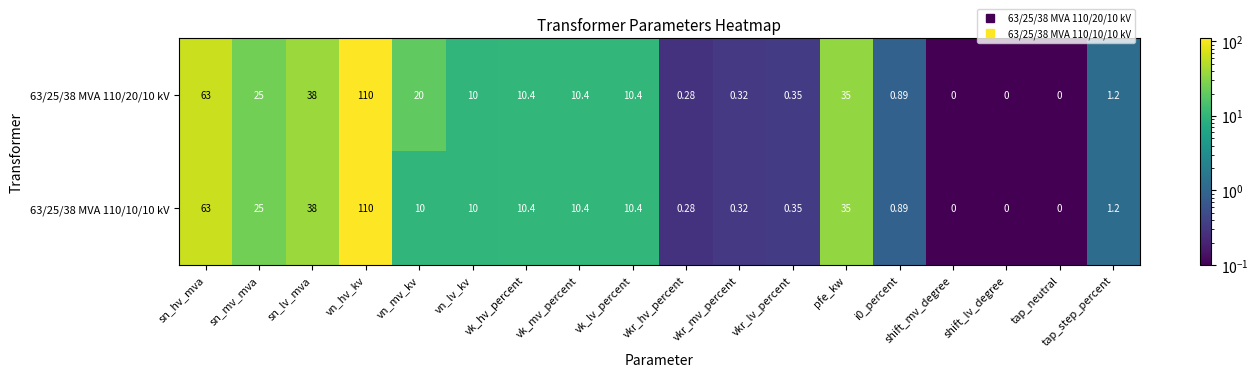

At which label does 63/25/38 MVA 110/10/10 kV first exceed 10?

sn_hv_mva